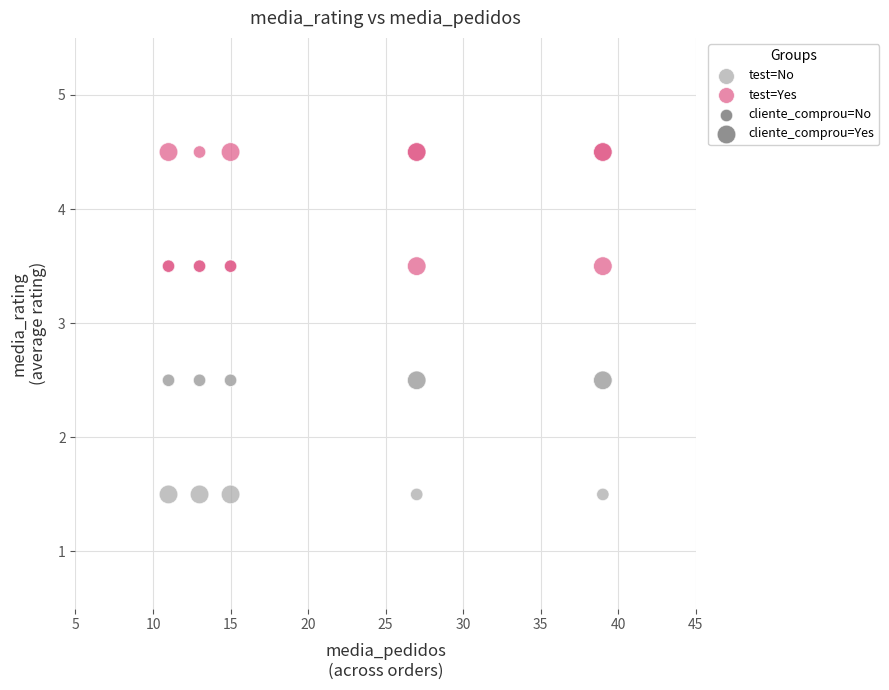

Which series reaches the maximum Y coordinate?

test=Yes